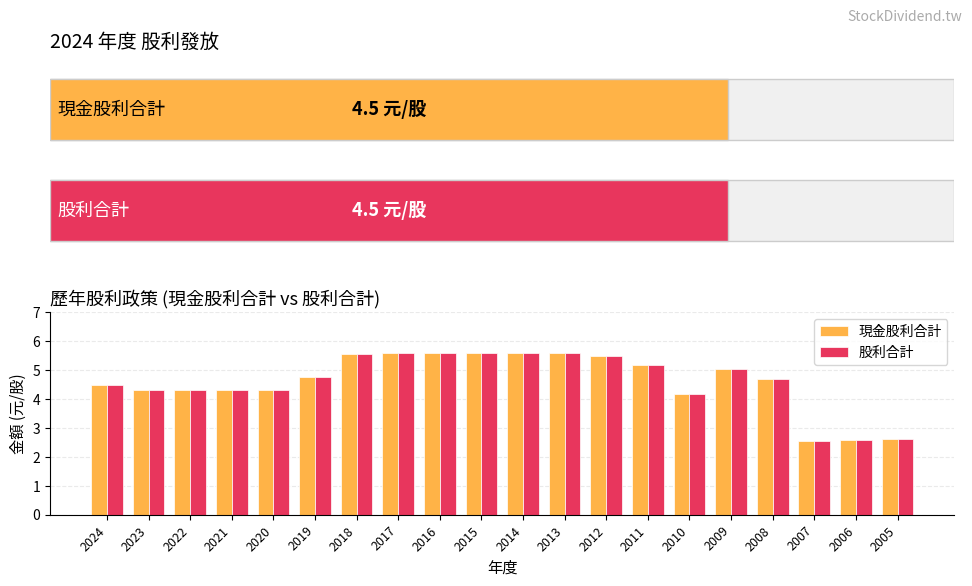

Between 2021 and 2011, which series saw the biggest shift?

現金股利合計